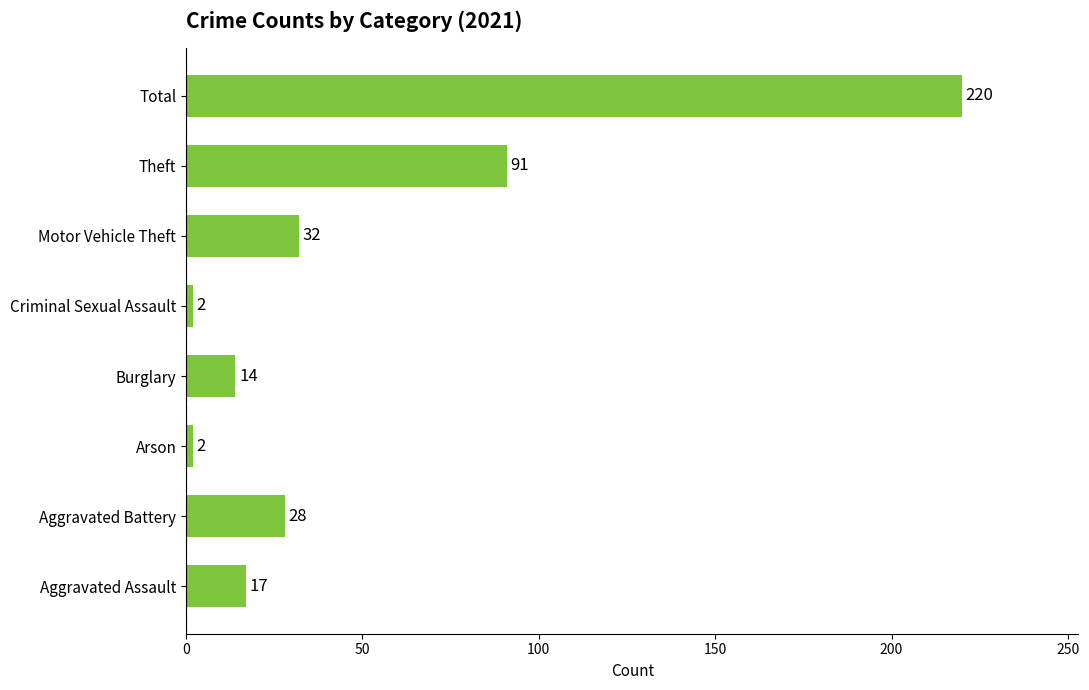

What is the sum of all values?

406